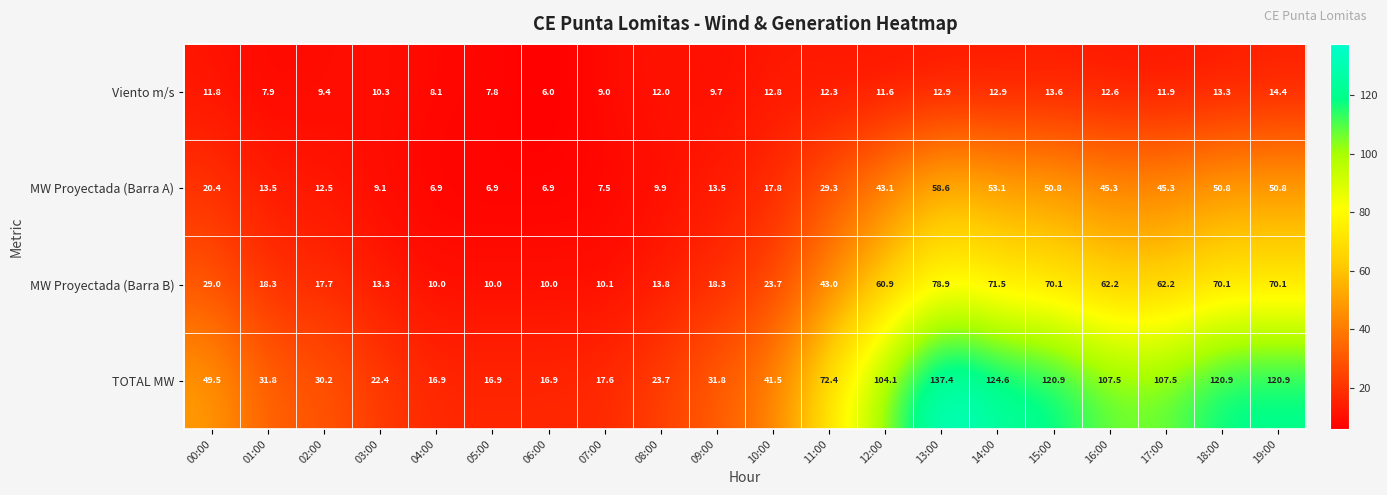

At which category does the chart reach its peak across all series?

13:00